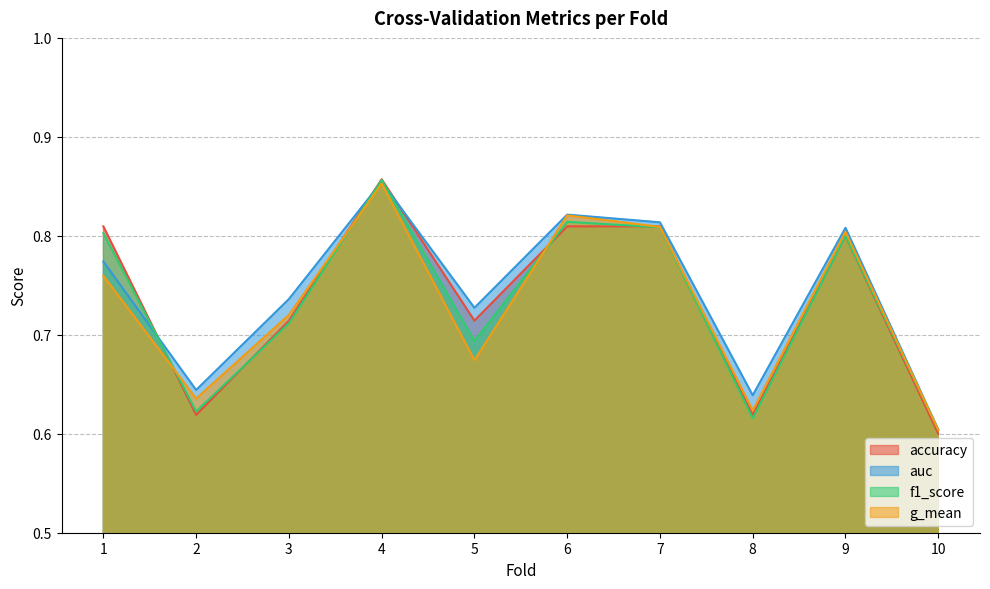

How many intersections are there between g_mean and f1_score?

4